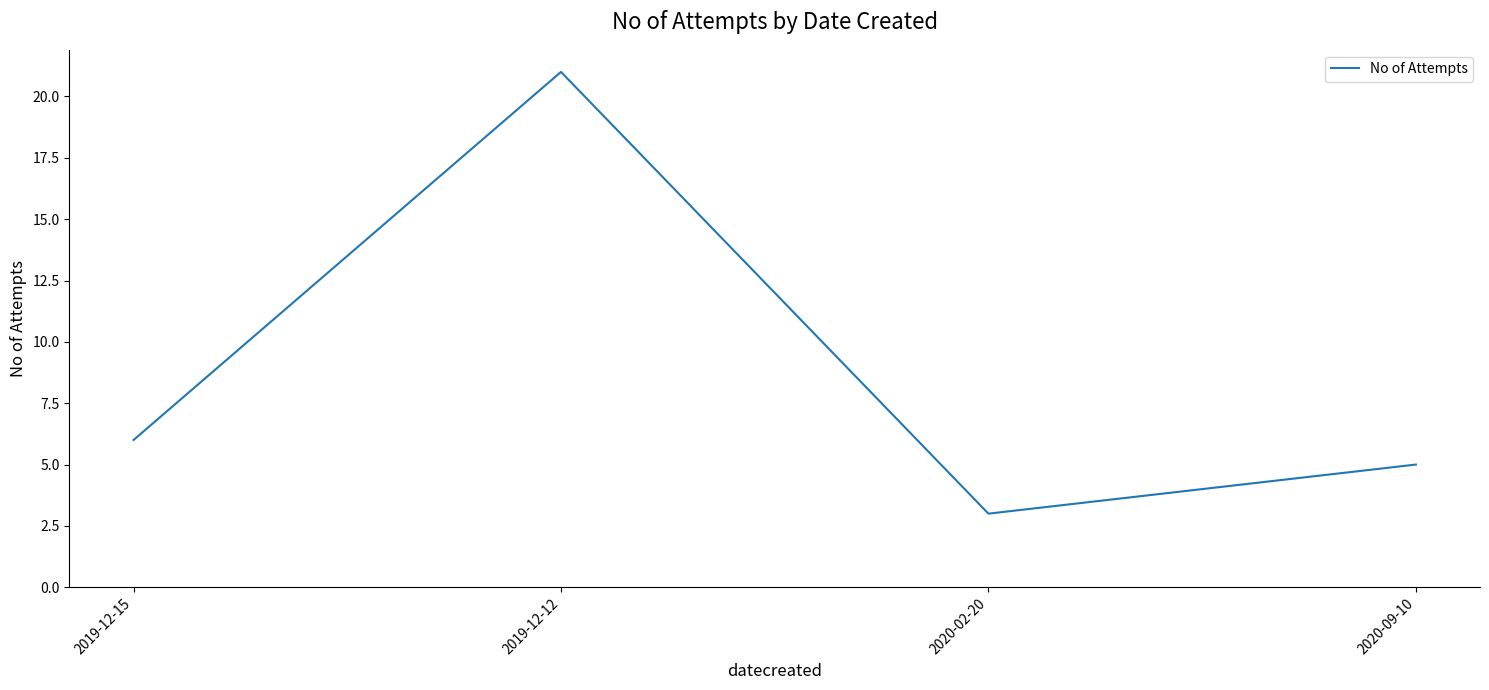

Reading left to right, extract all data points from this chart.

6	21	3	5